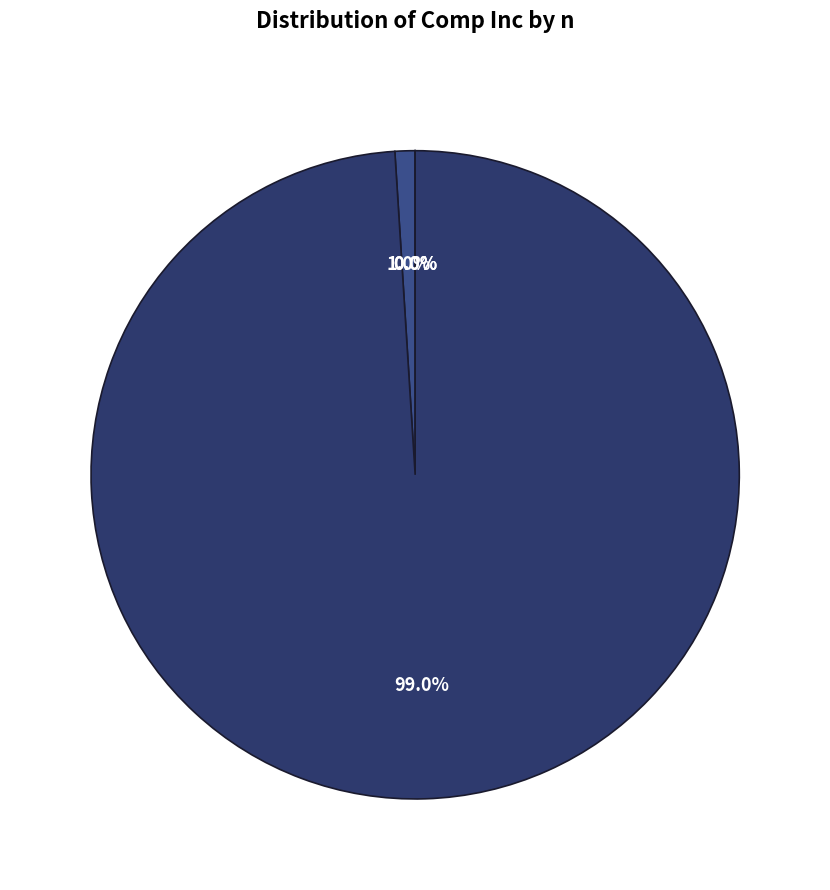

How many segments does this pie chart have?

4